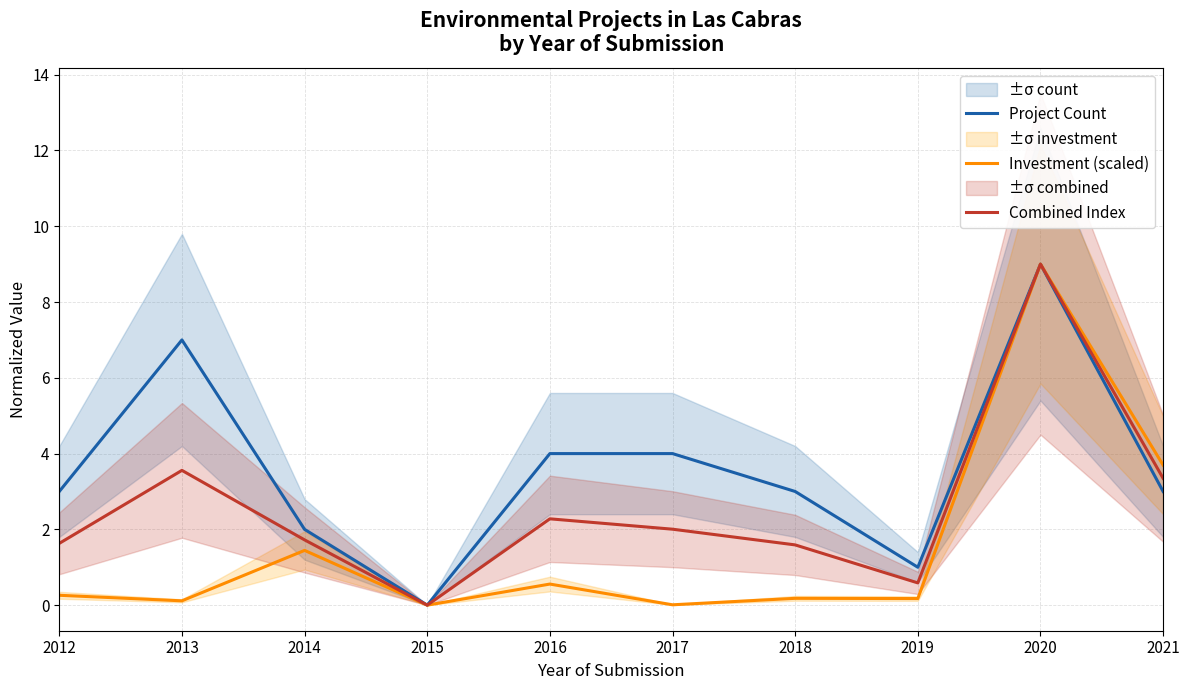

In Project Count, how many points are lower than both neighbors (excluding endpoints)?

2